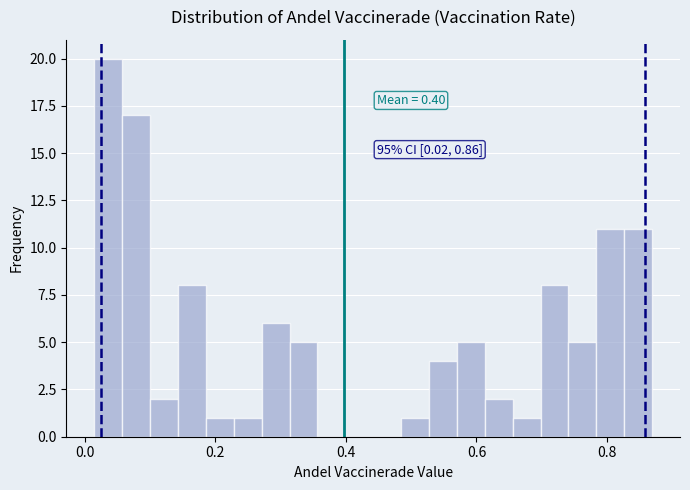

Around what value on the x-axis is the tallest bar? Give the approximate position of its centre, as read against the axis.

0.04